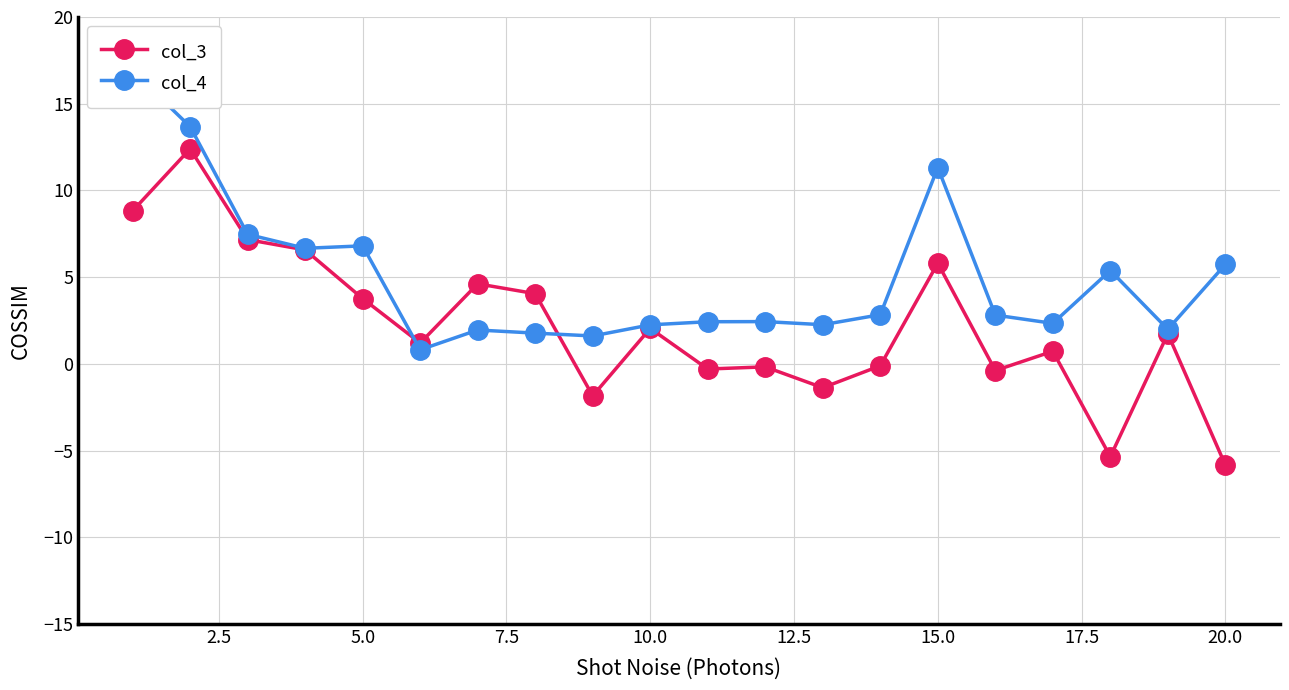

After their last crossing, which series has the higher values: col_3 or col_4?

col_4